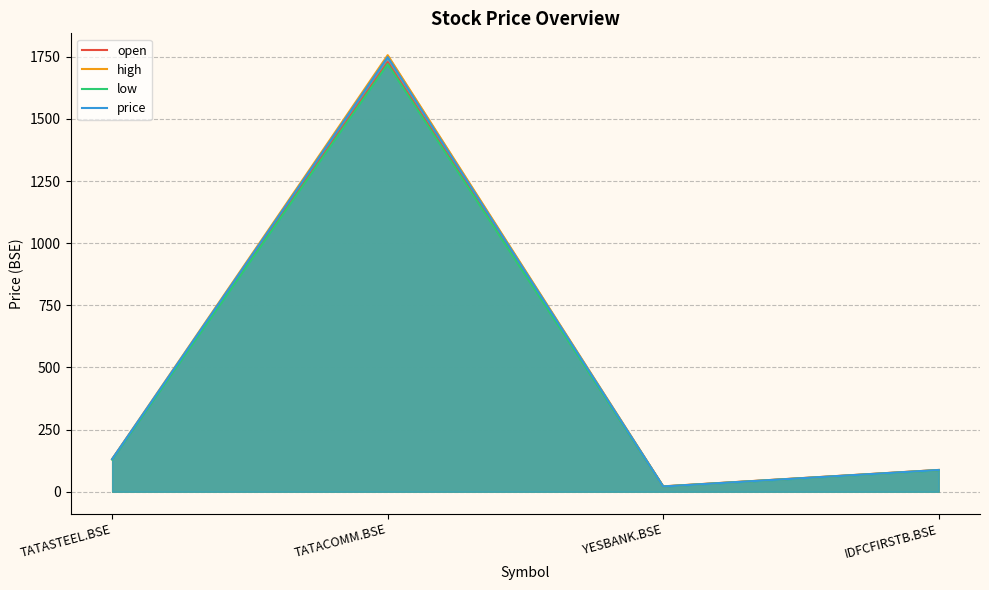

At which category is the sum across all series the highest?

TATACOMM.BSE